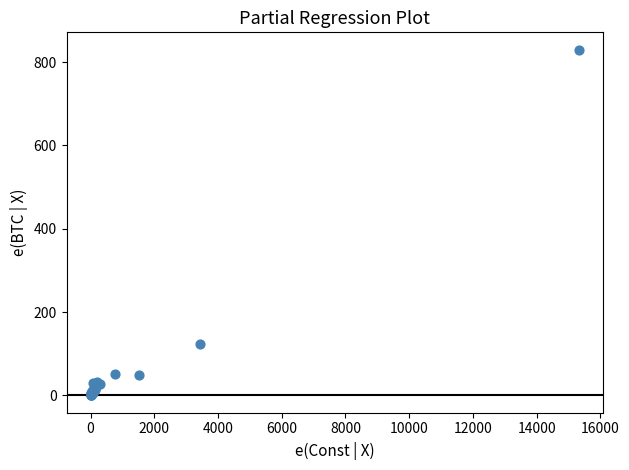

What Y value in the scatter plot is closest to 415?

123